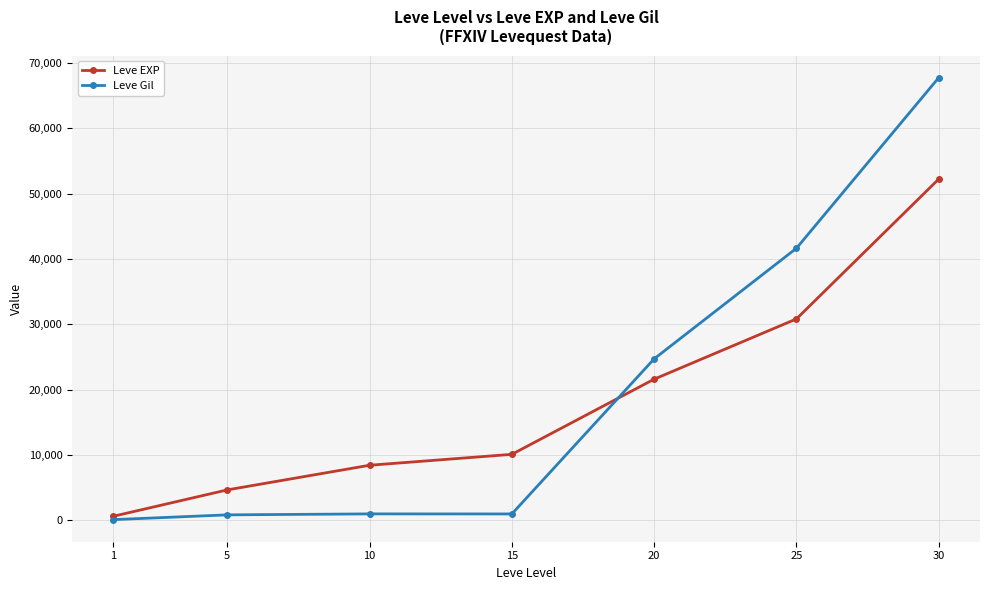

True or false: Leve EXP and Leve Gil cross at least once.

True